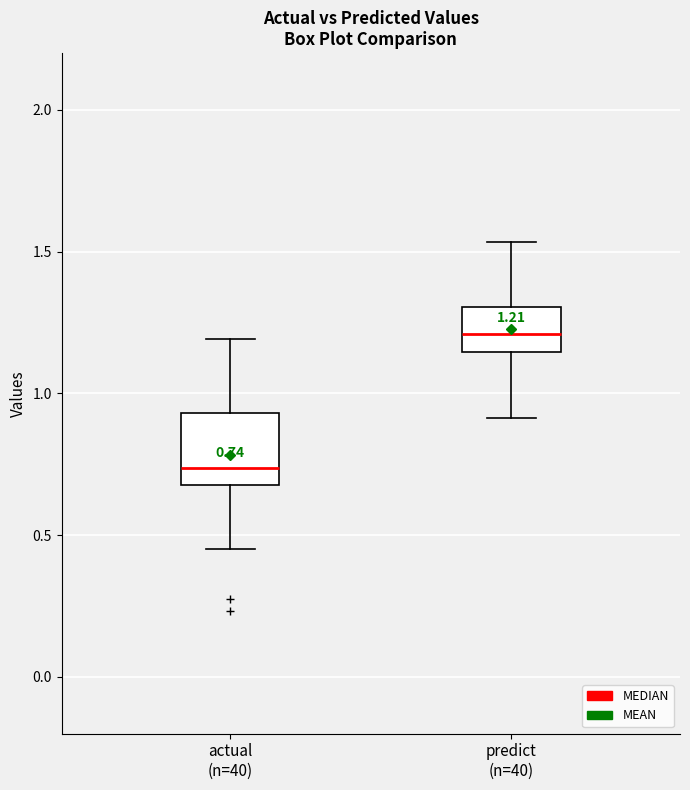

Which box has the highest median line?

predict (n=40)